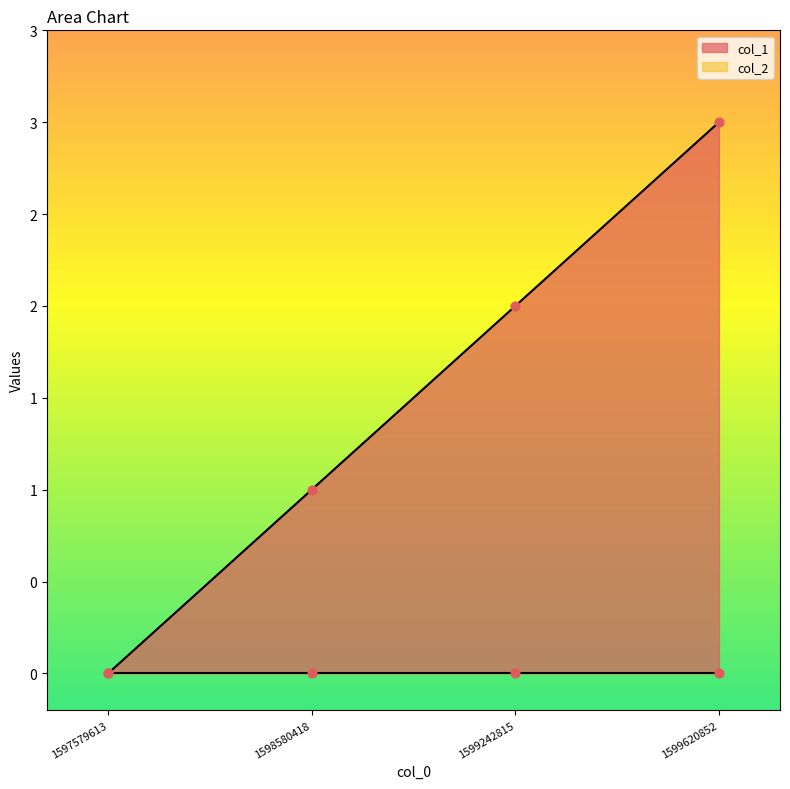

What is the change in value from 1597579613 to 1599242815?

+2